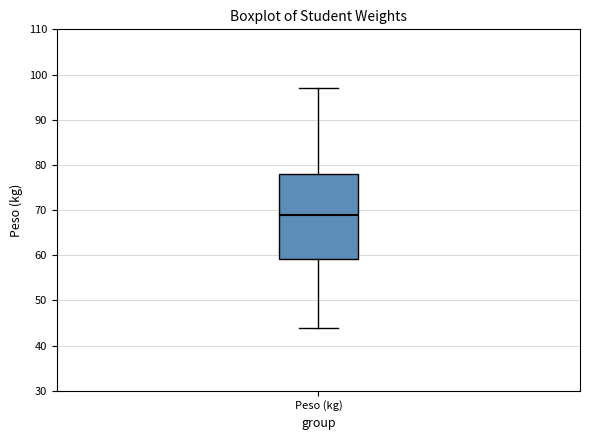

Where does the median line of the box for Peso (kg) sit on the y-axis? The values are not printed on the chart, so give them approximately, as read against the axis.

69